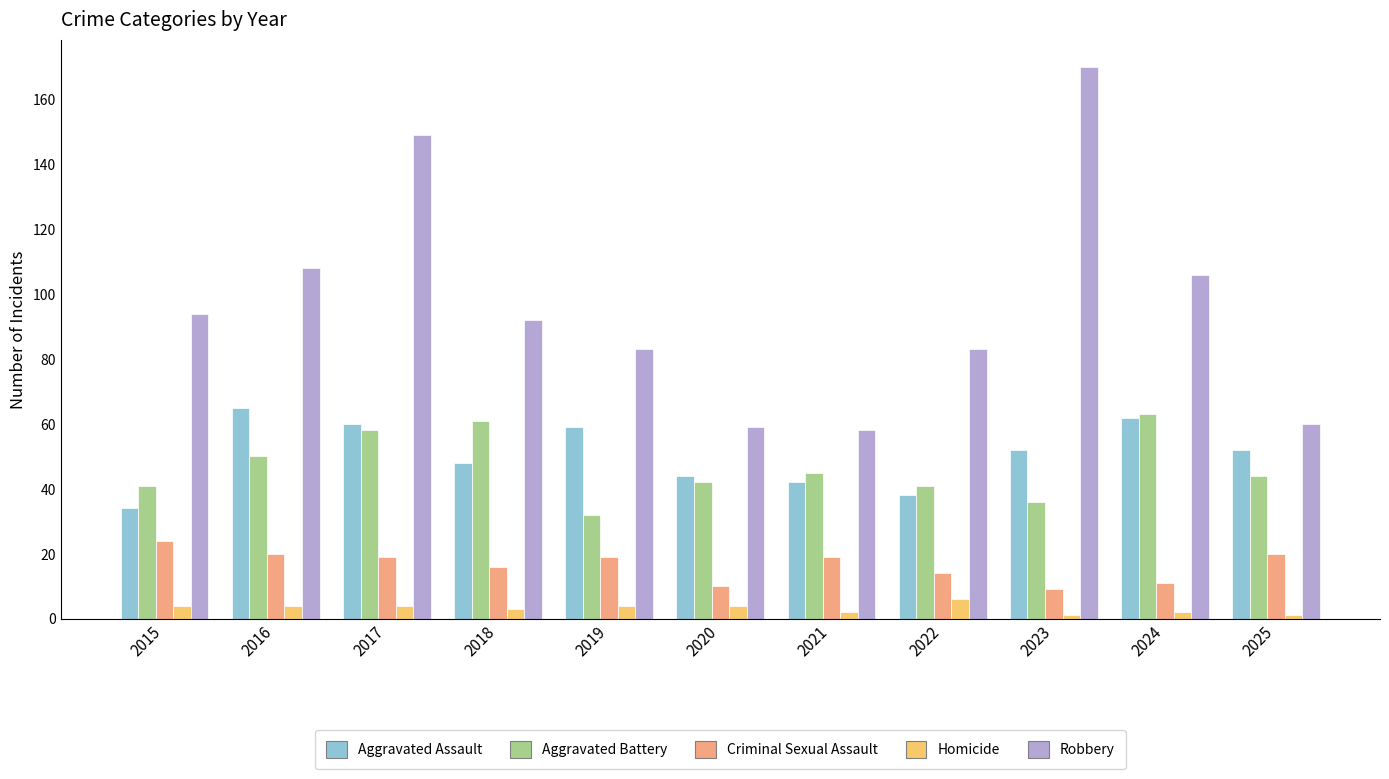

What is the value of the Homicide bar at the 10th from the left?

2